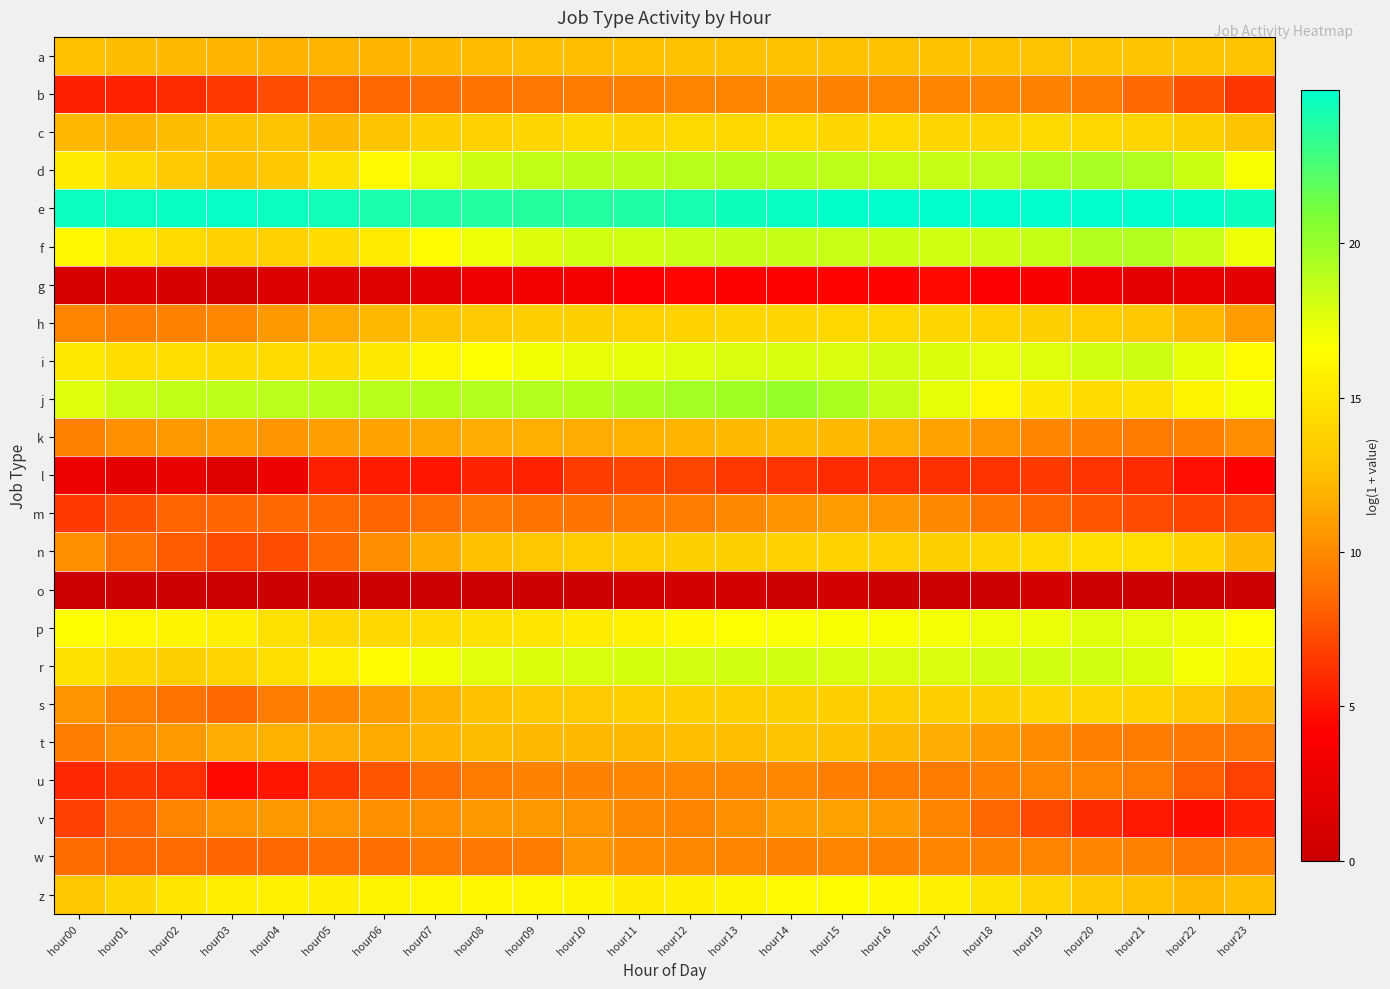

Rank the series at hour19 from lowest to highest value.

o, g, l, v, m, b, w, u, k, t, a, h, z, s, c, n, j, p, i, r, f, d, e